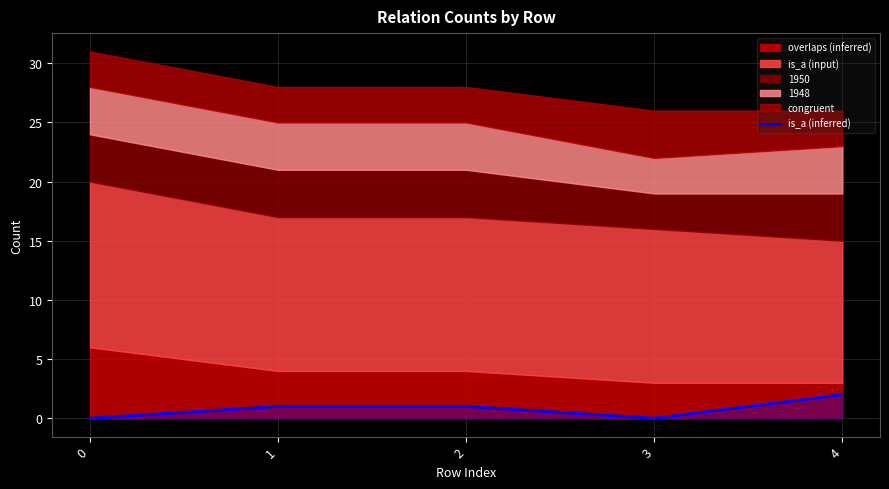

What is the average value?

1